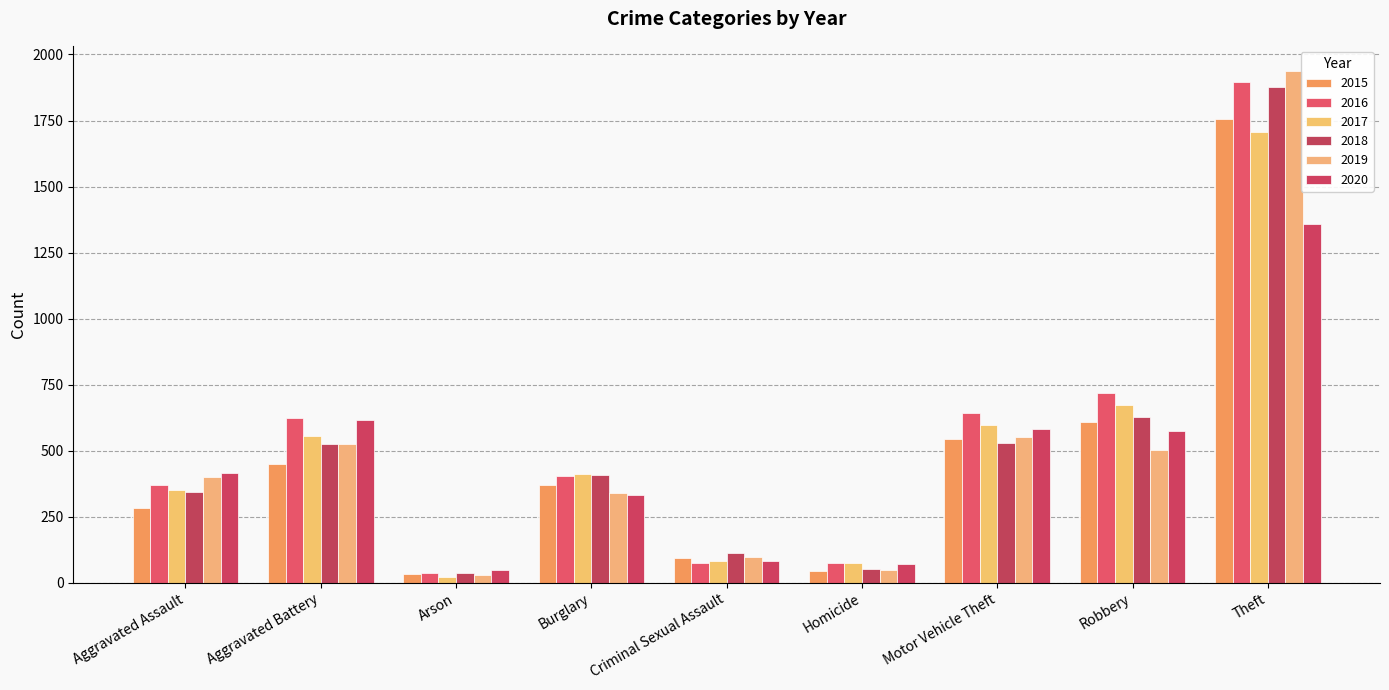

At how many categories does at least one series exceed 1390?

1